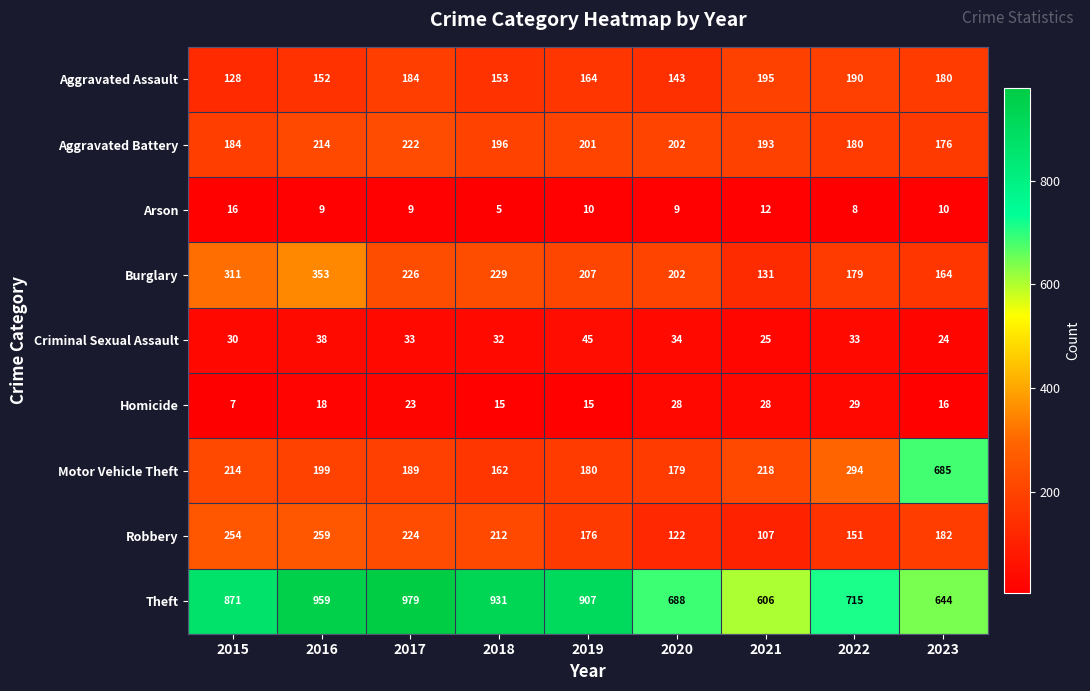

The value of Aggravated Assault at 2021 is 195. True or false?

True